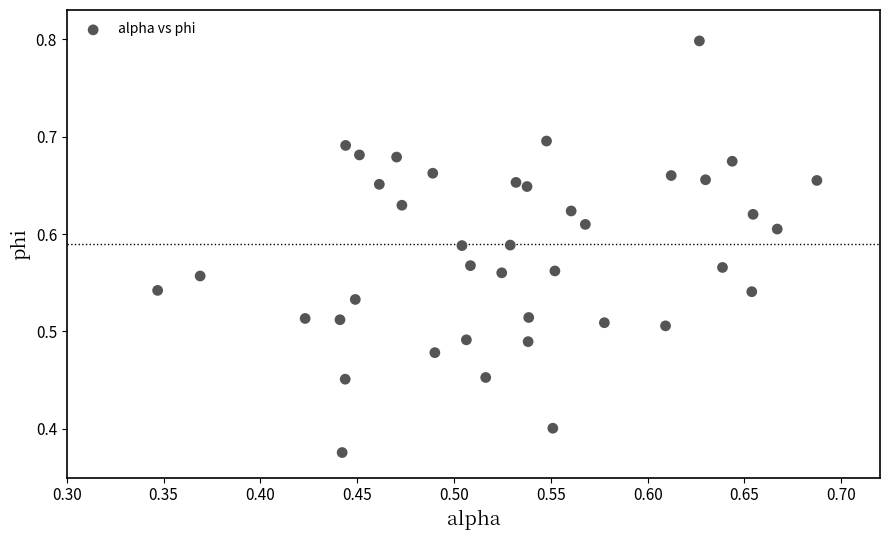

What is the range of X values (max minus min)?

0.3